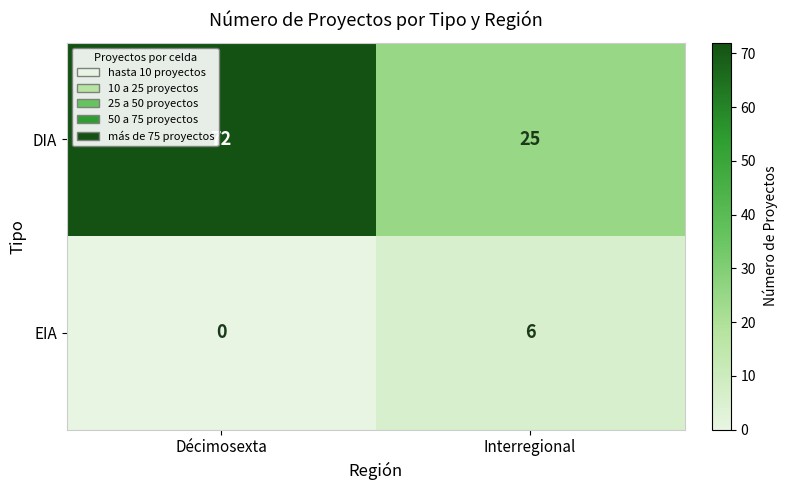

What value does the EIA series have at Interregional?

6